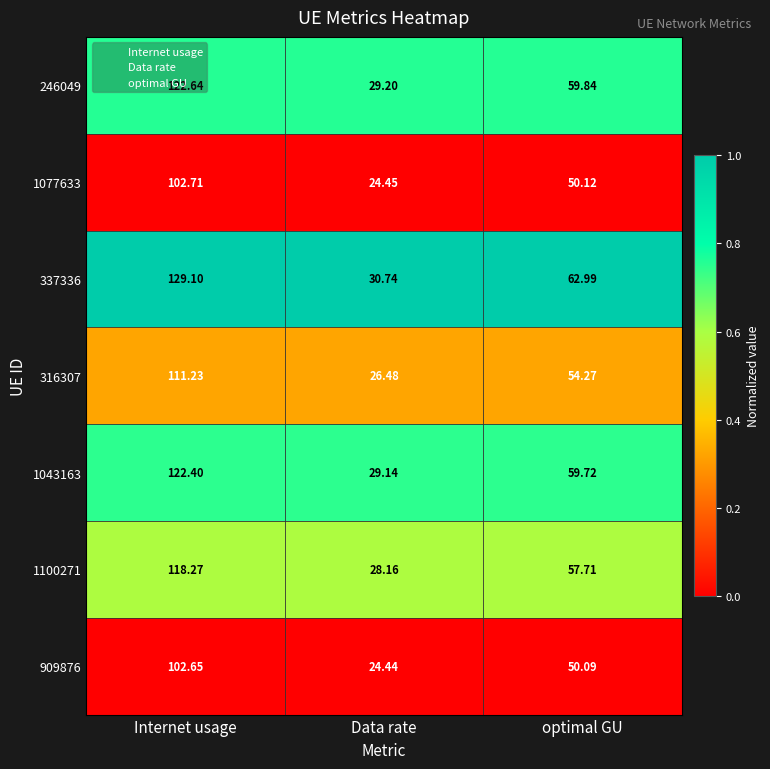

Which category has the lowest value in the 1043163 series?

Data rate